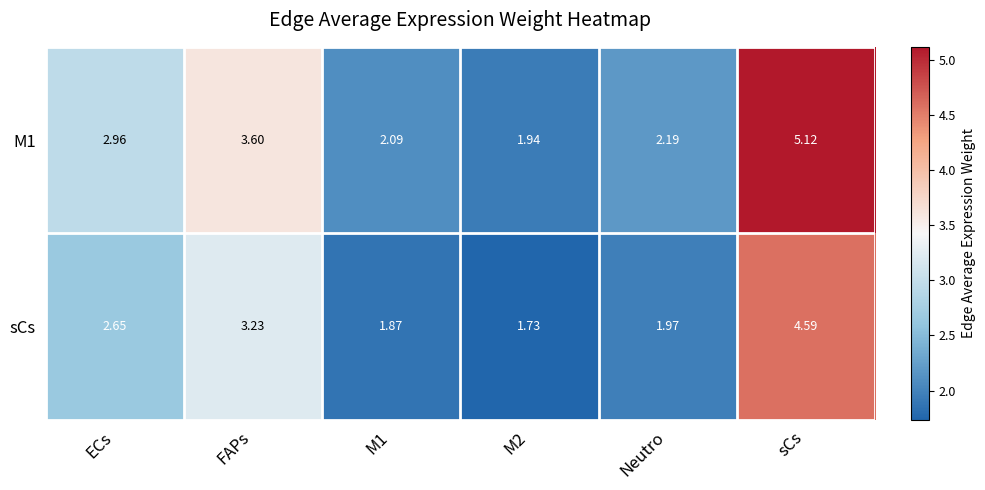

Is the value of sCs at sCs greater than the value of M1 at ECs?

Yes